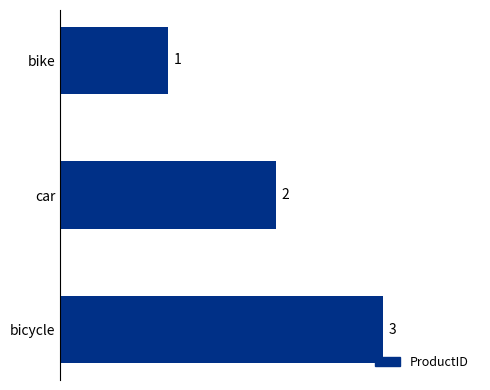

Reading top to bottom, what are all the values shown in this chart?

1	2	3